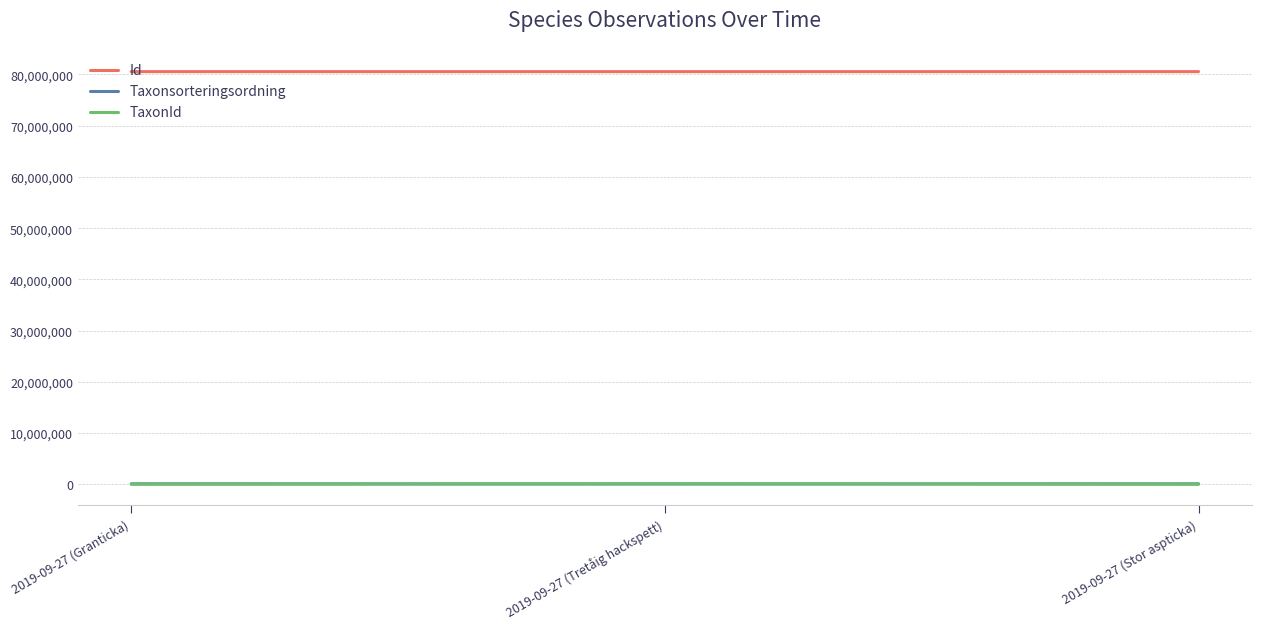

What is the sum of the Taxonsorteringsordning values at 2019-09-27 (Stor aspticka) and 2019-09-27 (Granticka)?

178813